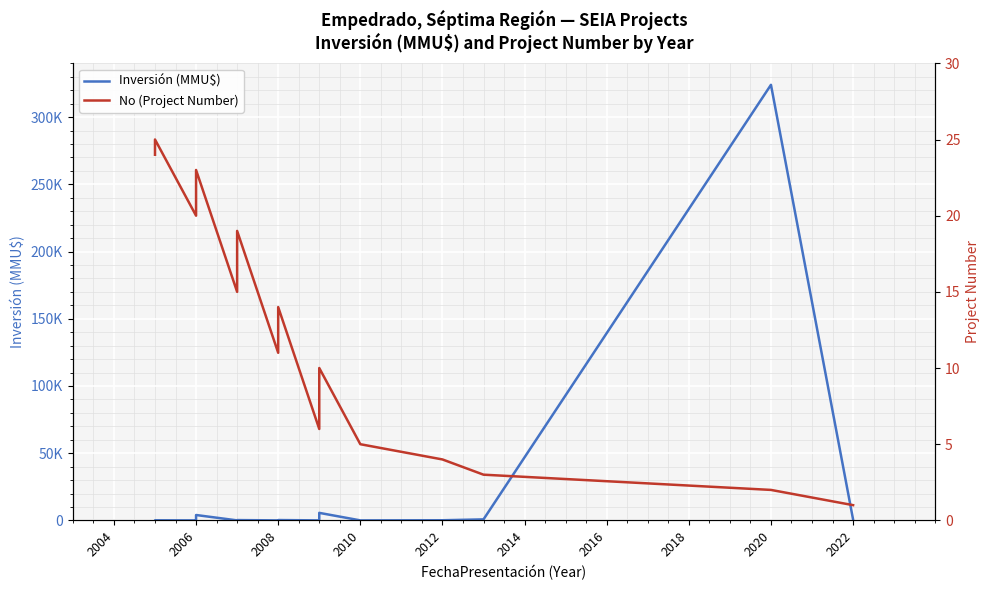

Does the chart display data point markers on the line(s)?

No